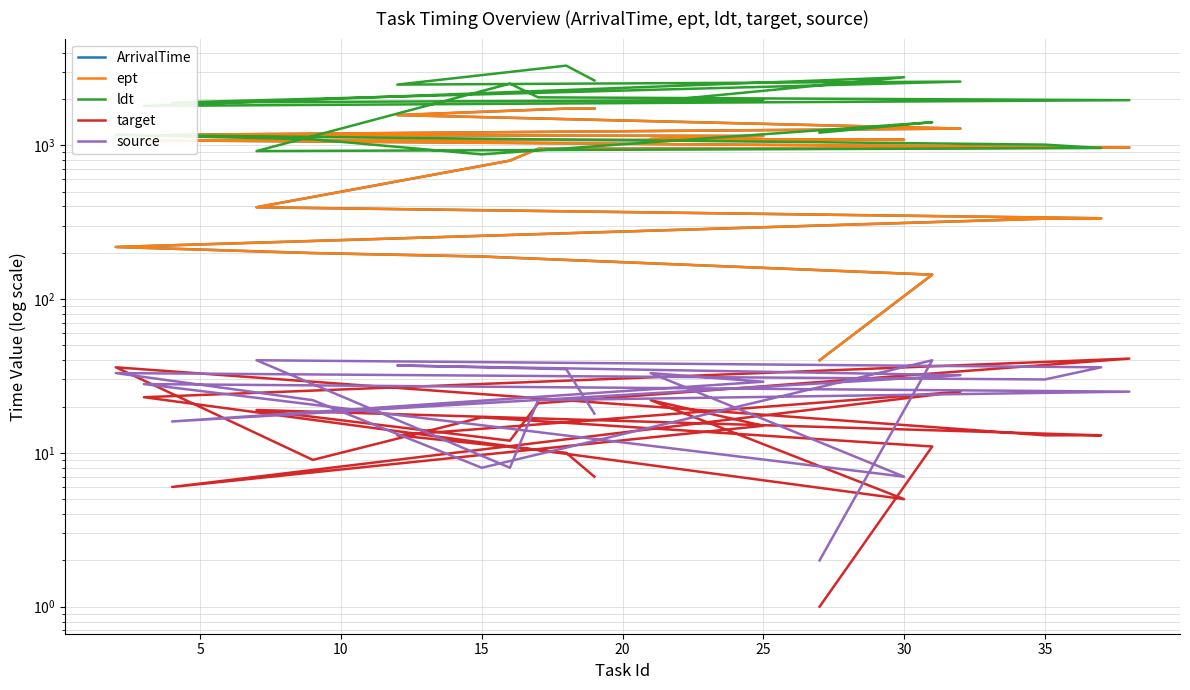

How many data points does each series have?

20